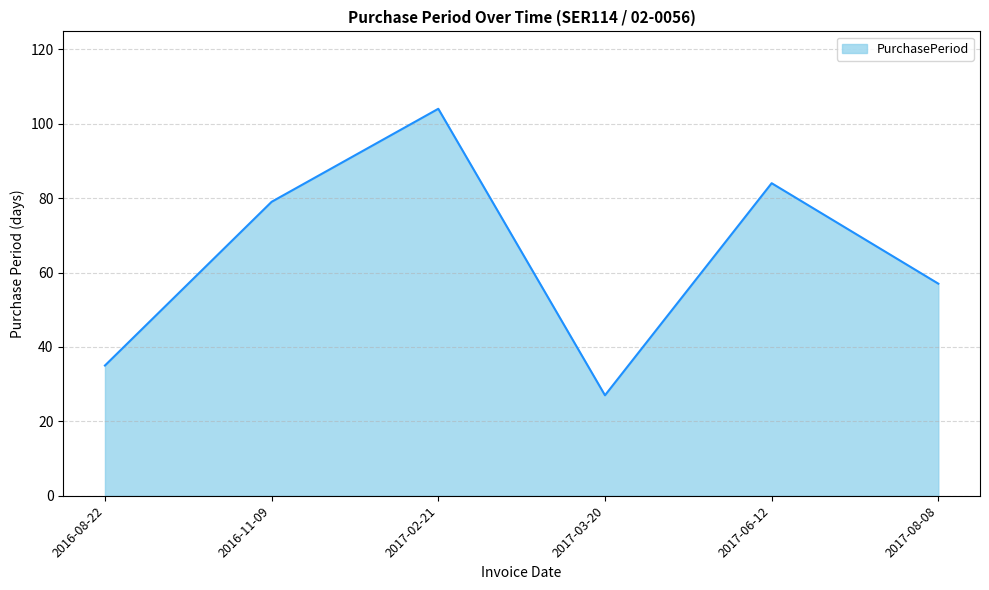

What position from the right is 2016-08-22?

6